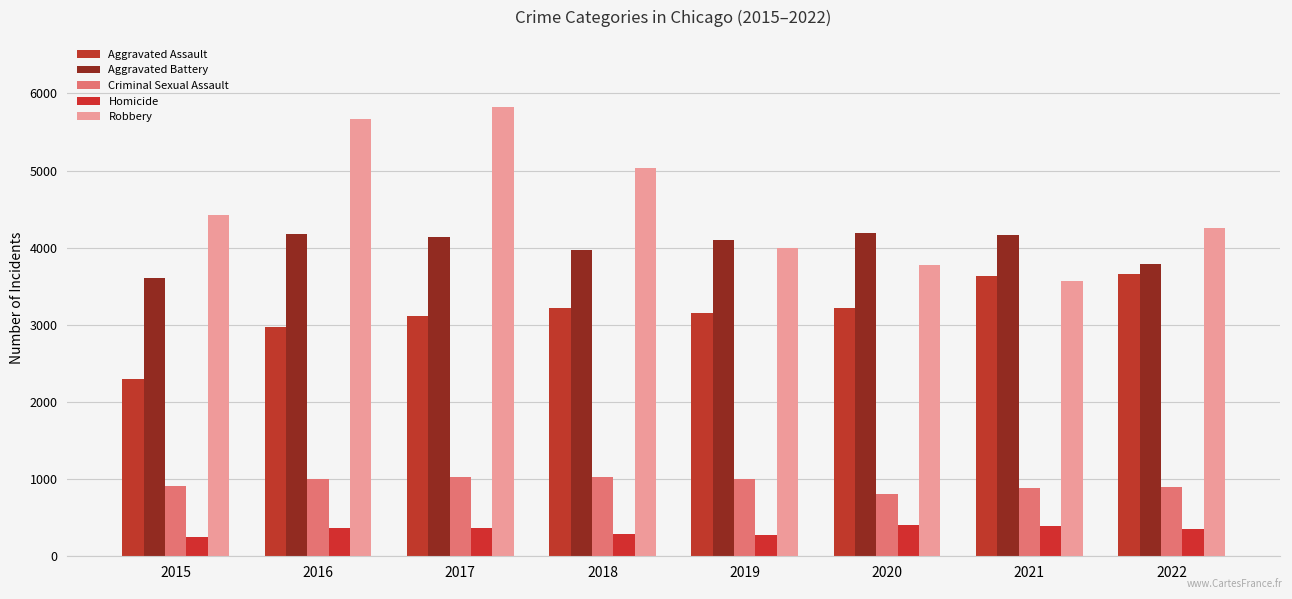

Count the number of data series in this chart.

5